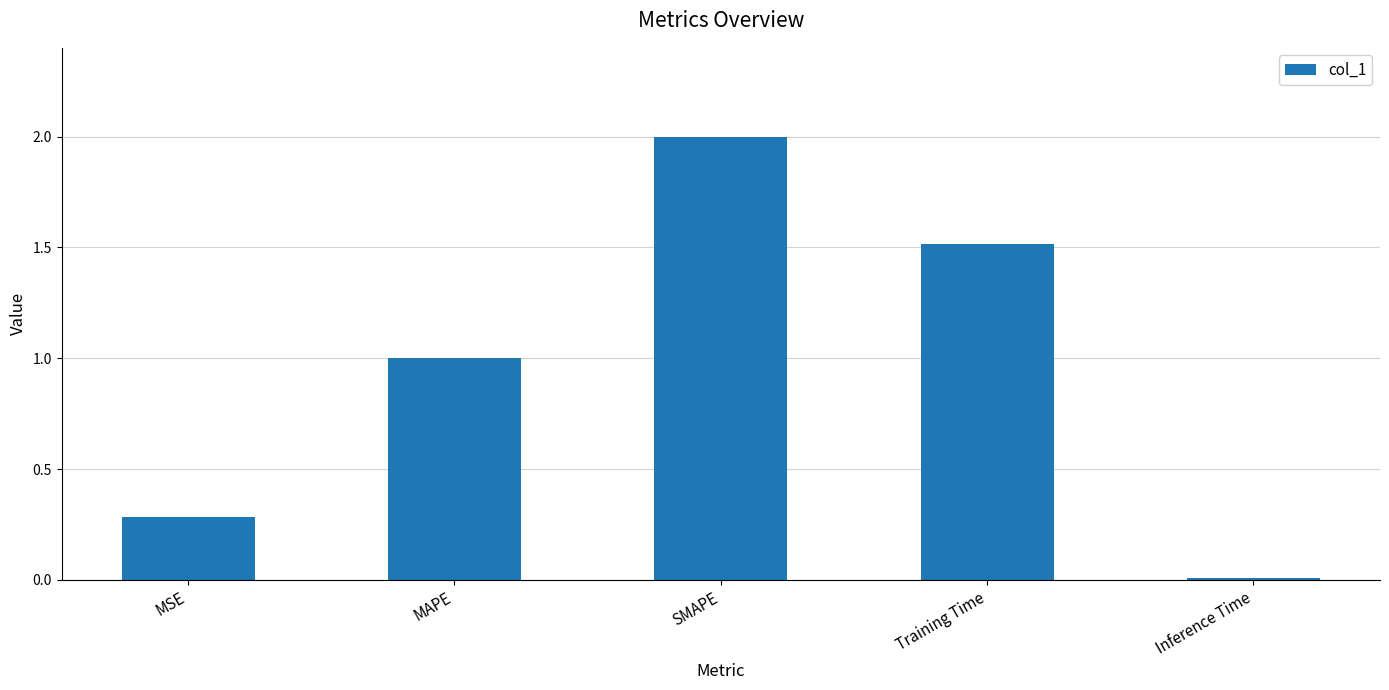

Which category has the lowest value across all series?

Inference Time